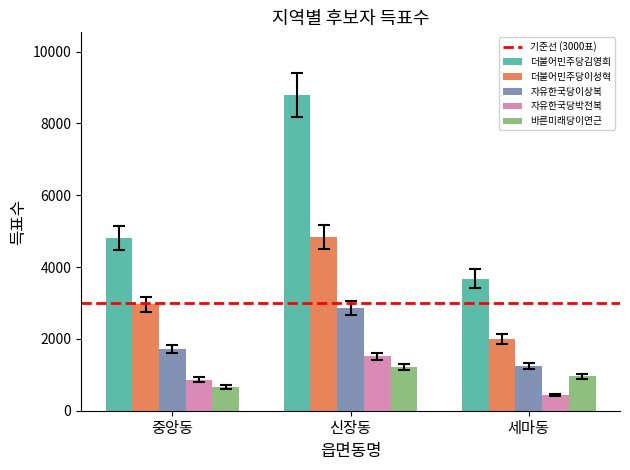

Is the value of 바른미래당이연근 at 신장동 greater than the value of 자유한국당박천복 at 신장동?

No